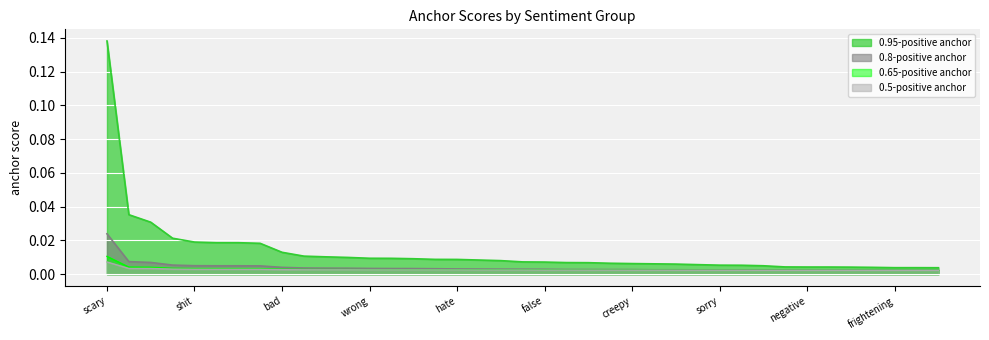

True or false: 0.5-positive anchor and 0.8-positive anchor cross at least once.

False